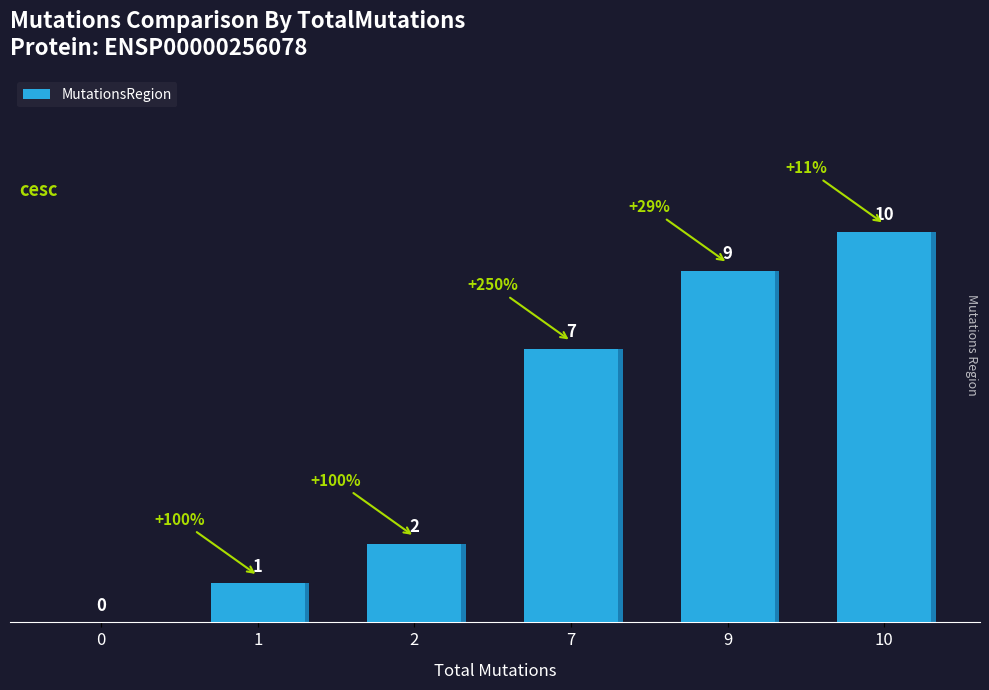

Where does the data first go above 7?

9